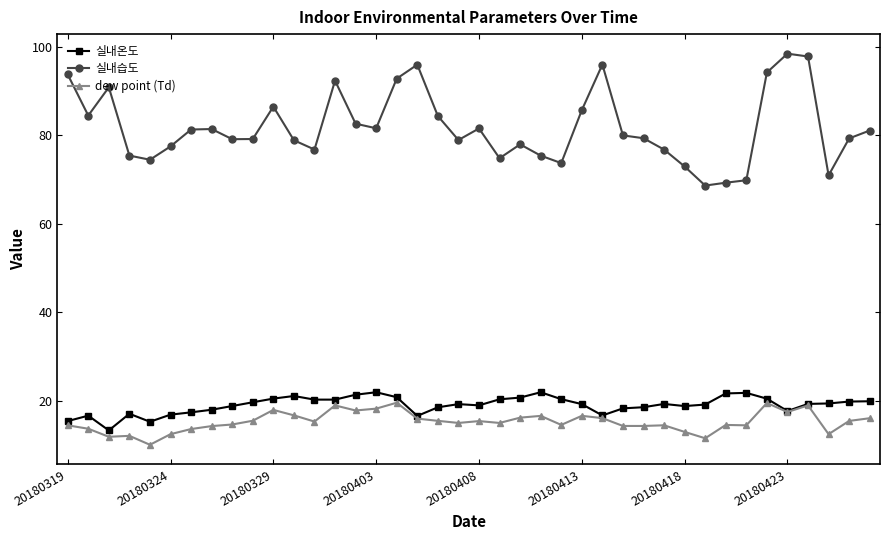

What is the smallest value displayed?

10.0